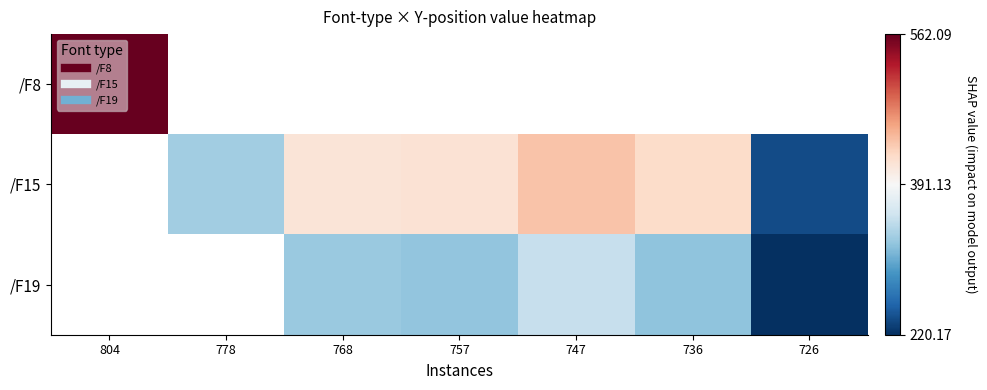

Is the value of /F19 at 778 greater than the value of /F8 at 778?

No